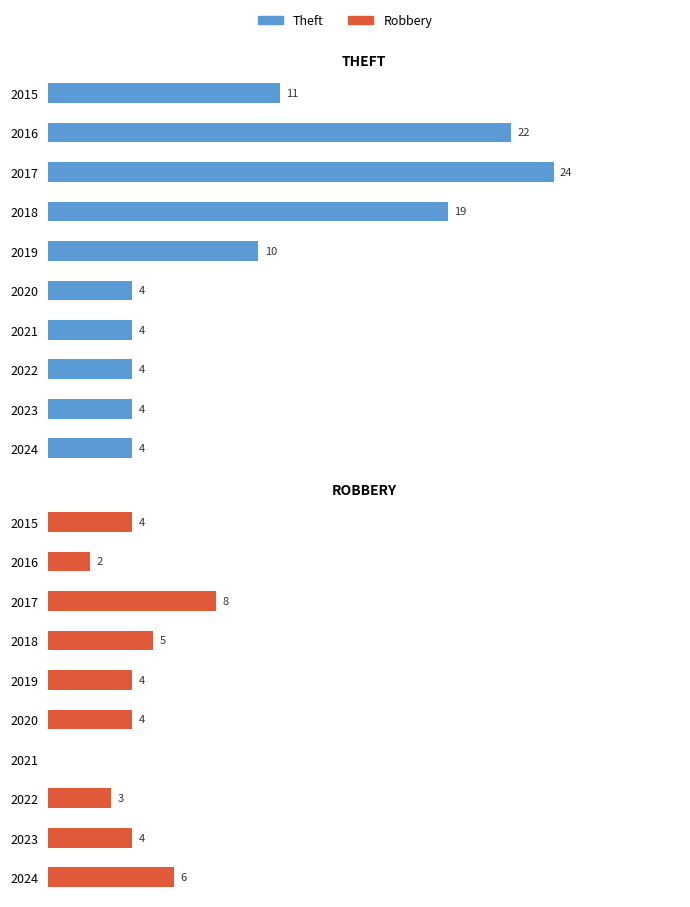

How many values in the Theft series exceed 10?

4